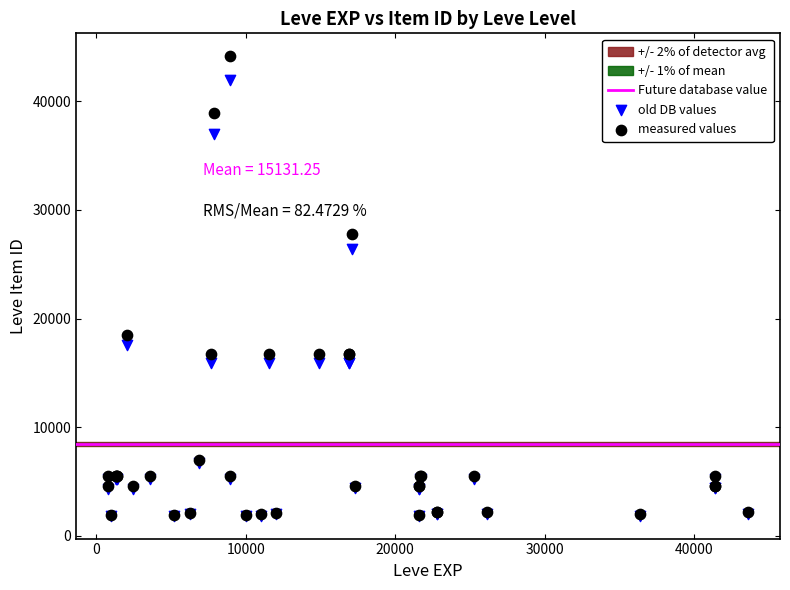

Which series has the widest spread of Y values?

measured values